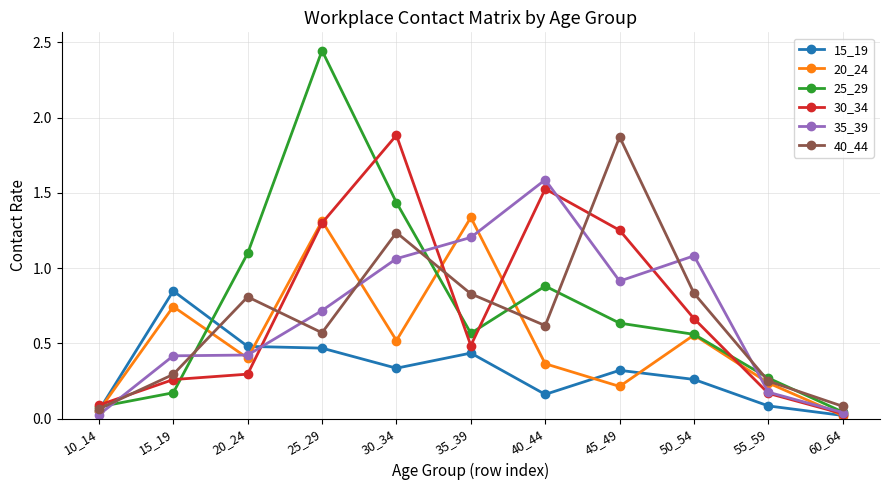

True or false: 15_19 has a value of 0.3 at 45_49.

True